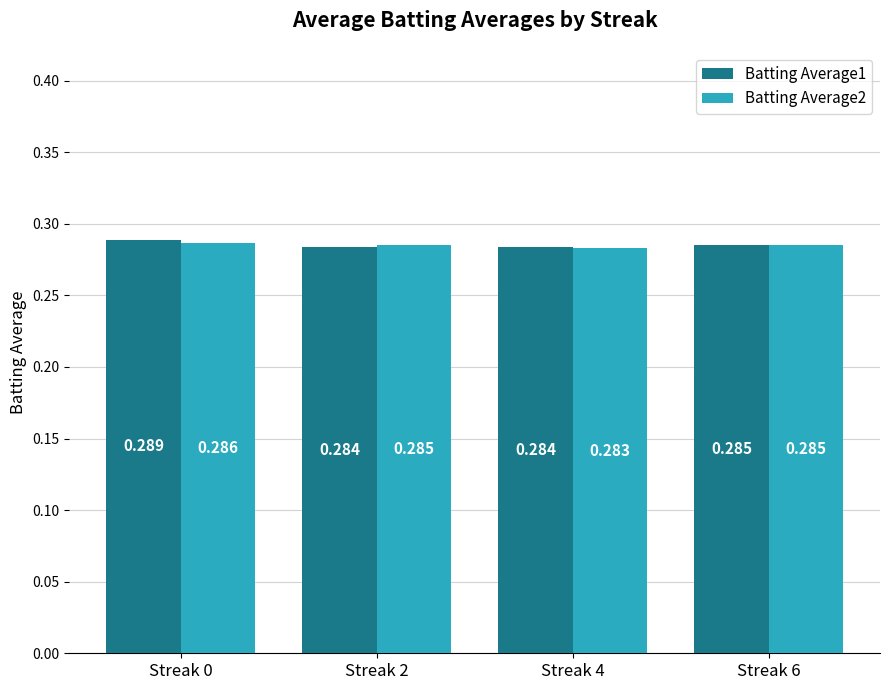

True or false: Batting Average1 has a value of 0.2 at Streak 6.

False